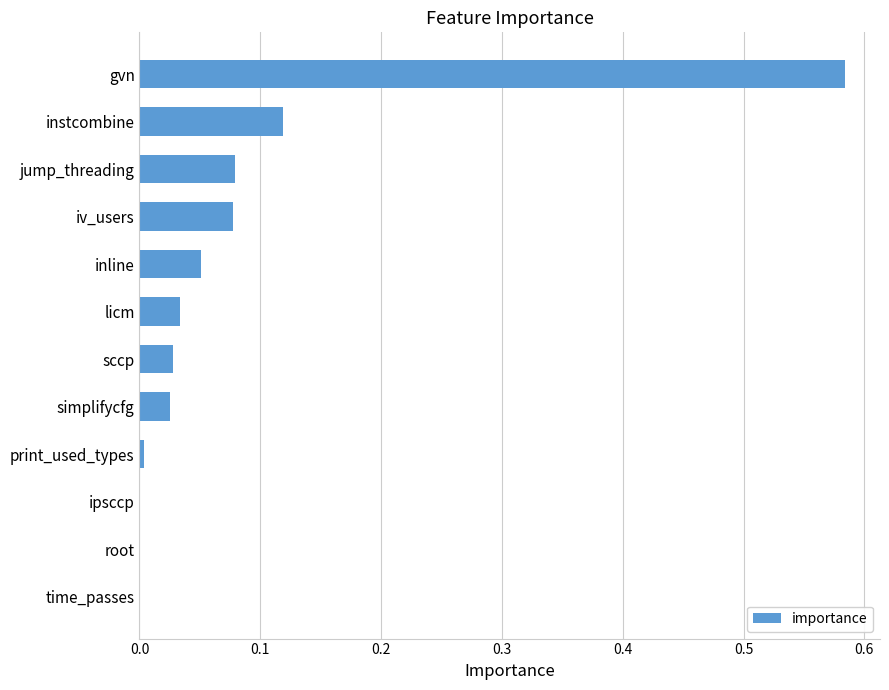

At which category does the chart reach its peak across all series?

gvn